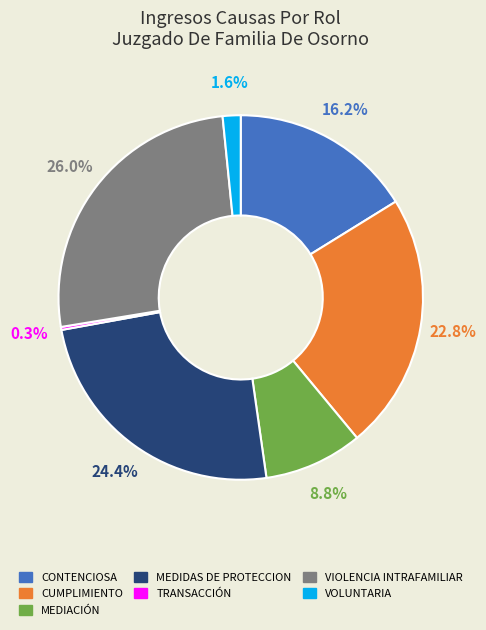

Is there a majority slice in this chart?

No